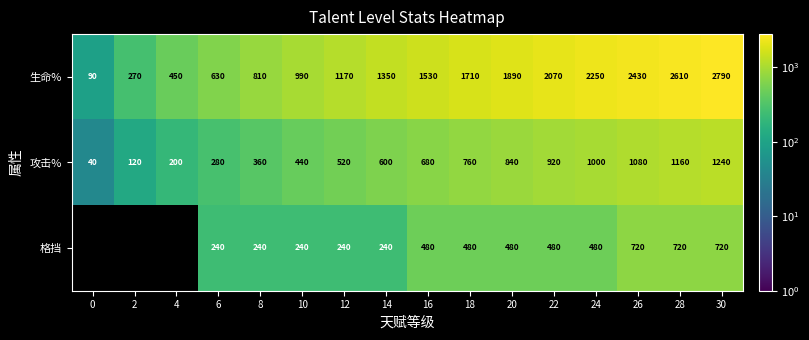

List the labels in order of 生命% value, largest first.

30, 28, 26, 24, 22, 20, 18, 16, 14, 12, 10, 8, 6, 4, 2, 0